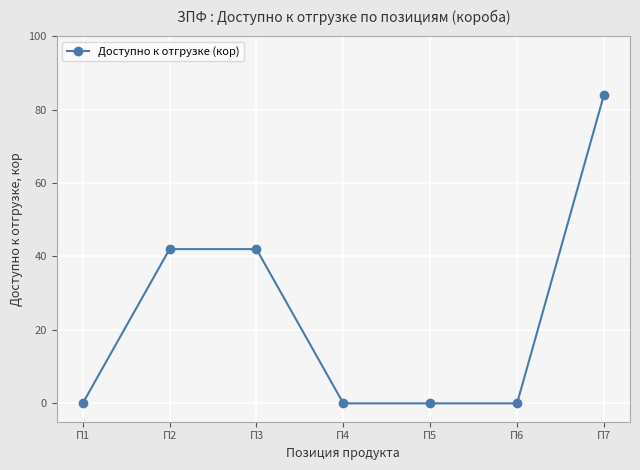

How many data points does each series have?

7